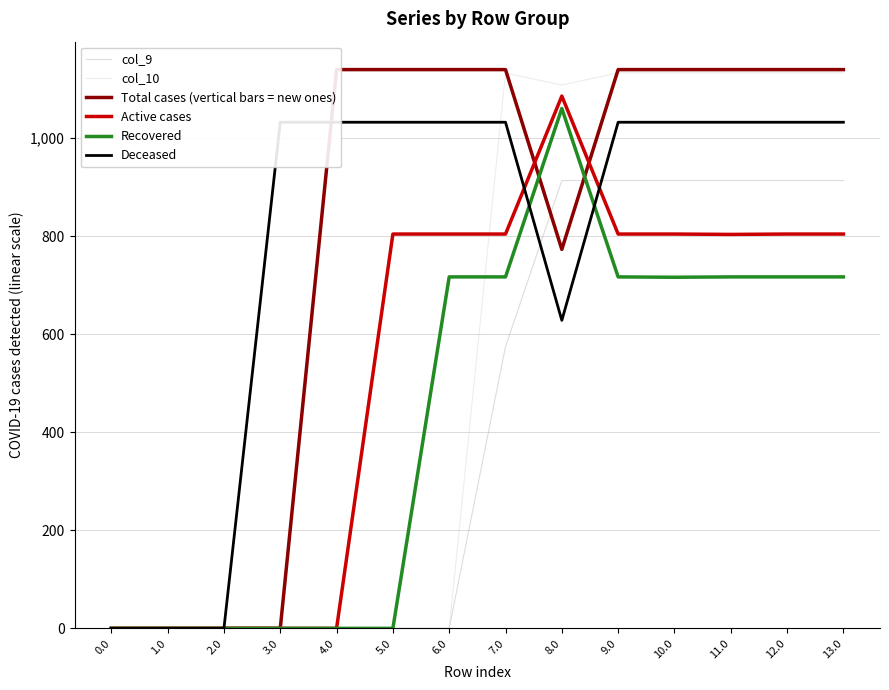

How many values in the col_9 series exceed 574?

7